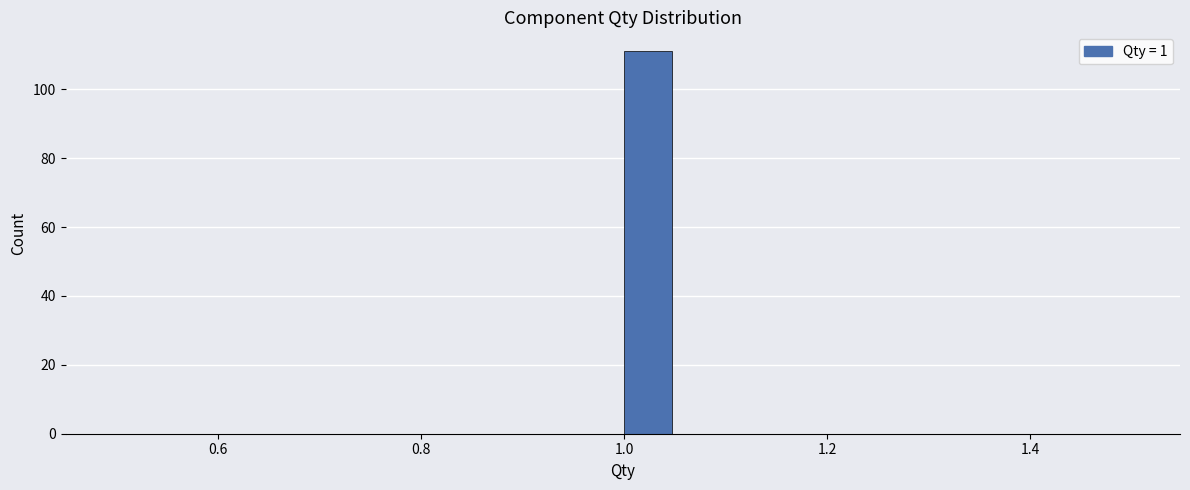

Around what value on the x-axis is the tallest bar? Give the approximate position of its centre, as read against the axis.

1.02